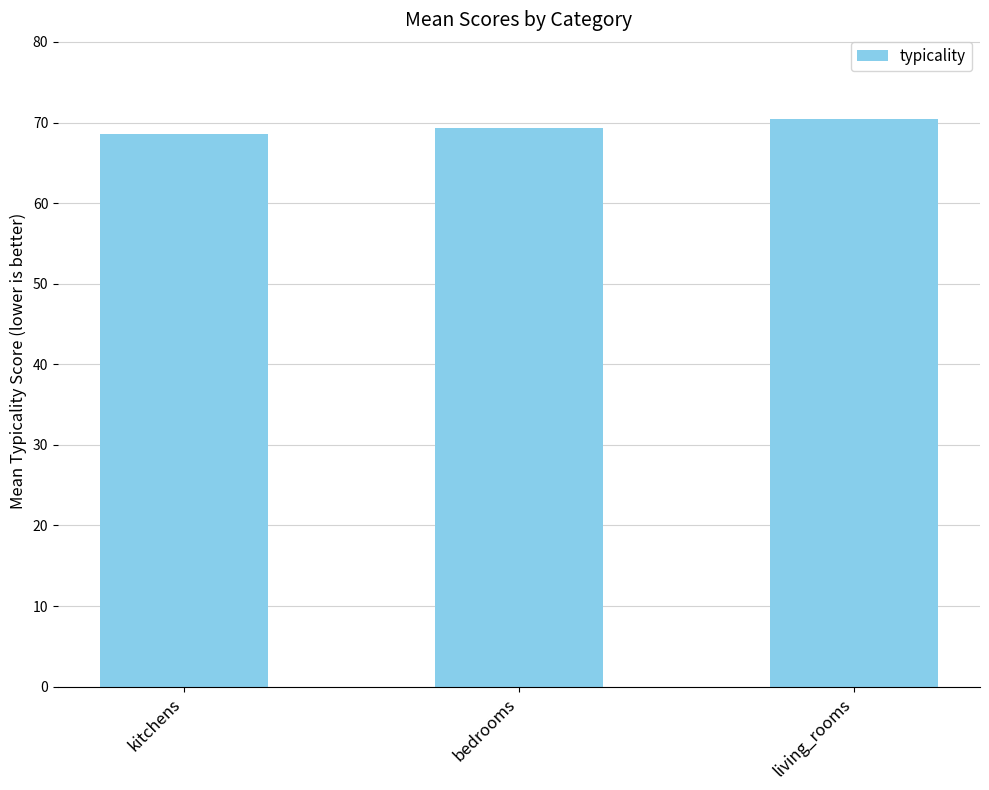

Reading left to right, transcribe all the data shown in this chart.

kitchens=68.5	bedrooms=69.3	living_rooms=70.4